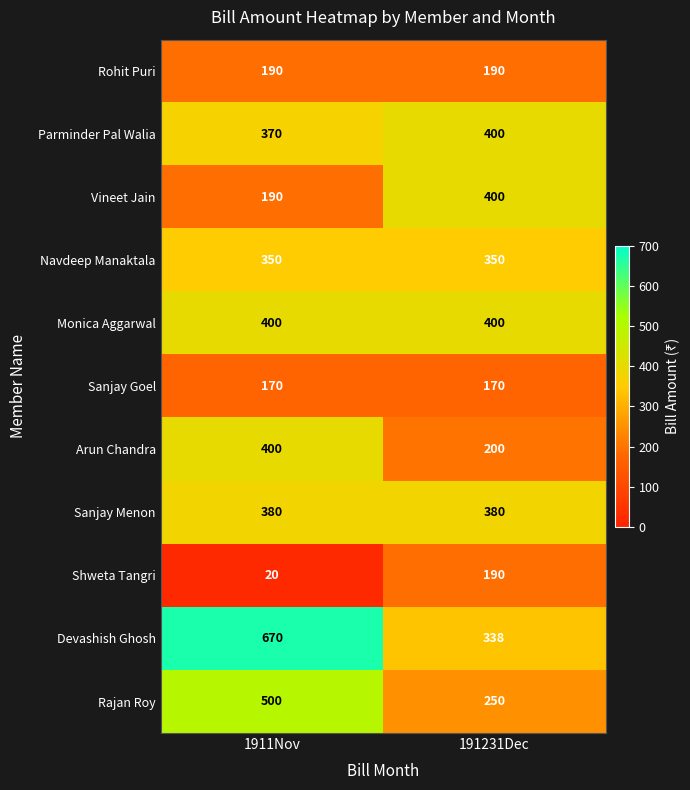

What is the spread (max minus min) of values at 1911Nov?

650